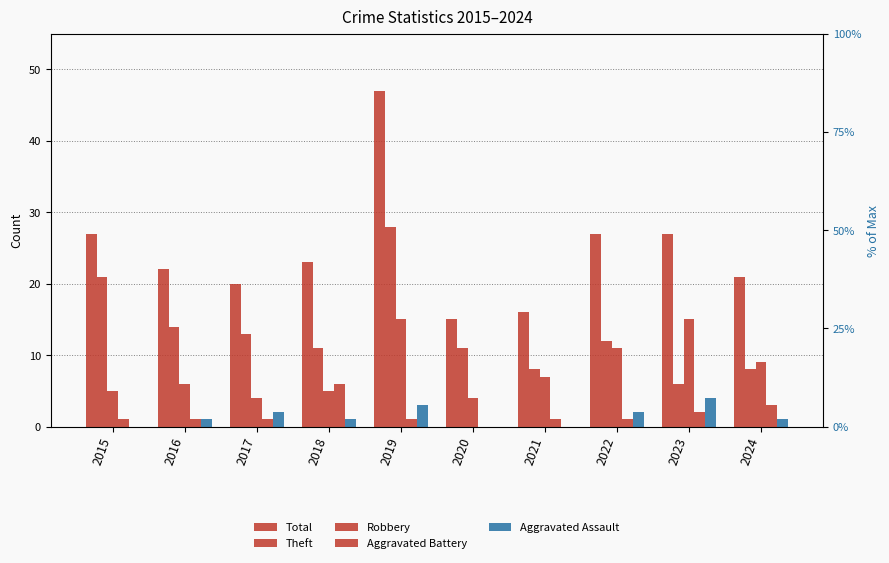

Reading left to right, extract all data points from this chart.

Total: 2015=27	2016=22	2017=20	2018=23	2019=47	2020=15	2021=16	2022=27	2023=27	2024=21
Theft: 2015=21	2016=14	2017=13	2018=11	2019=28	2020=11	2021=8	2022=12	2023=6	2024=8
Robbery: 2015=5	2016=6	2017=4	2018=5	2019=15	2020=4	2021=7	2022=11	2023=15	2024=9
Aggravated Battery: 2015=1	2016=1	2017=1	2018=6	2019=1	2020=0	2021=1	2022=1	2023=2	2024=3
Aggravated Assault: 2015=0	2016=1	2017=2	2018=1	2019=3	2020=0	2021=0	2022=2	2023=4	2024=1